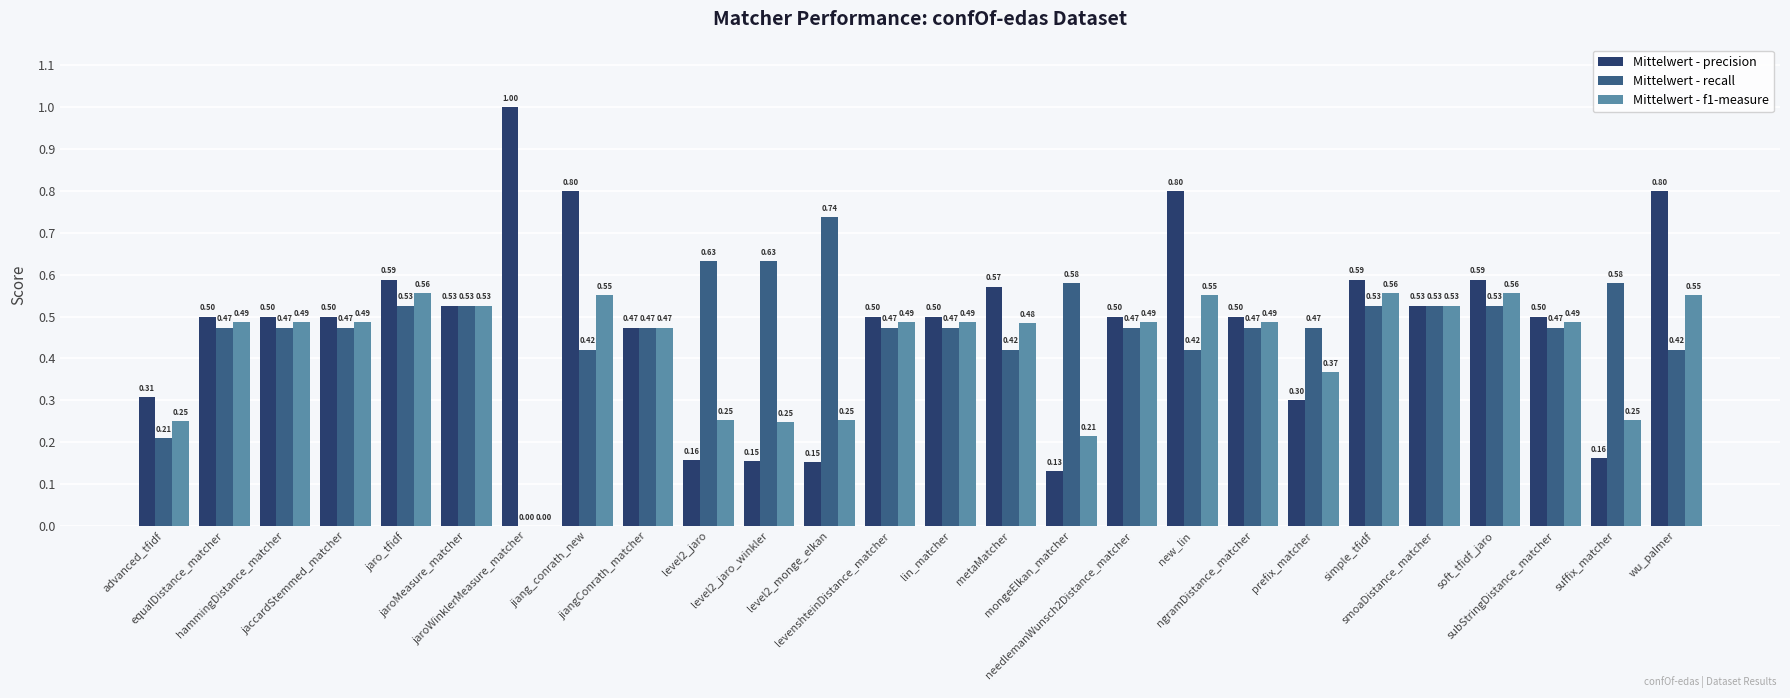

Between jaro_tfidf and simple_tfidf, which is larger?

jaro_tfidf